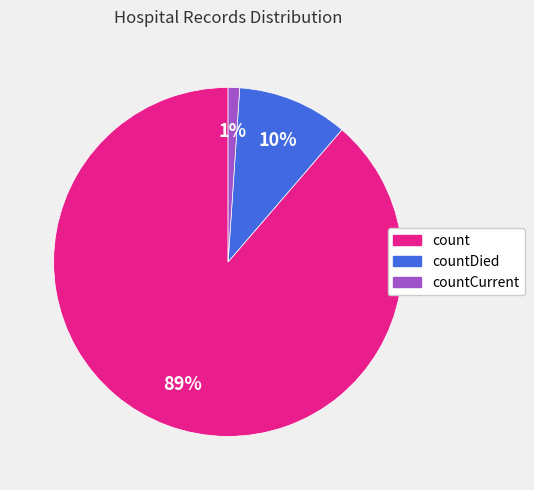

What percentage is the countDied slice, to the nearest percent?

10%